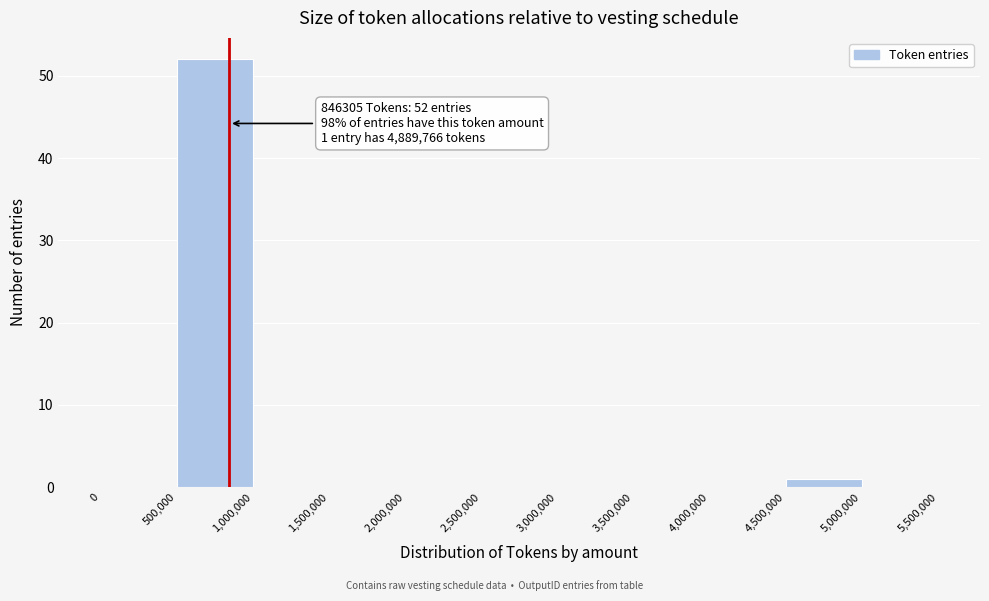

Over which range of the x-axis is the bar tallest?

500,000 to 1,000,000